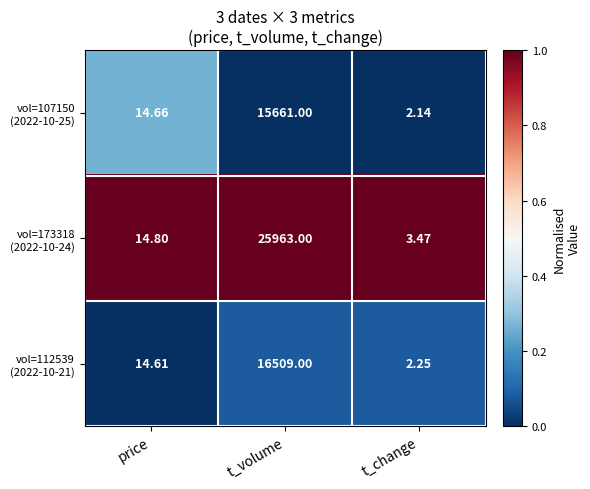

What is the total value across all series at t_volume?

58133.0